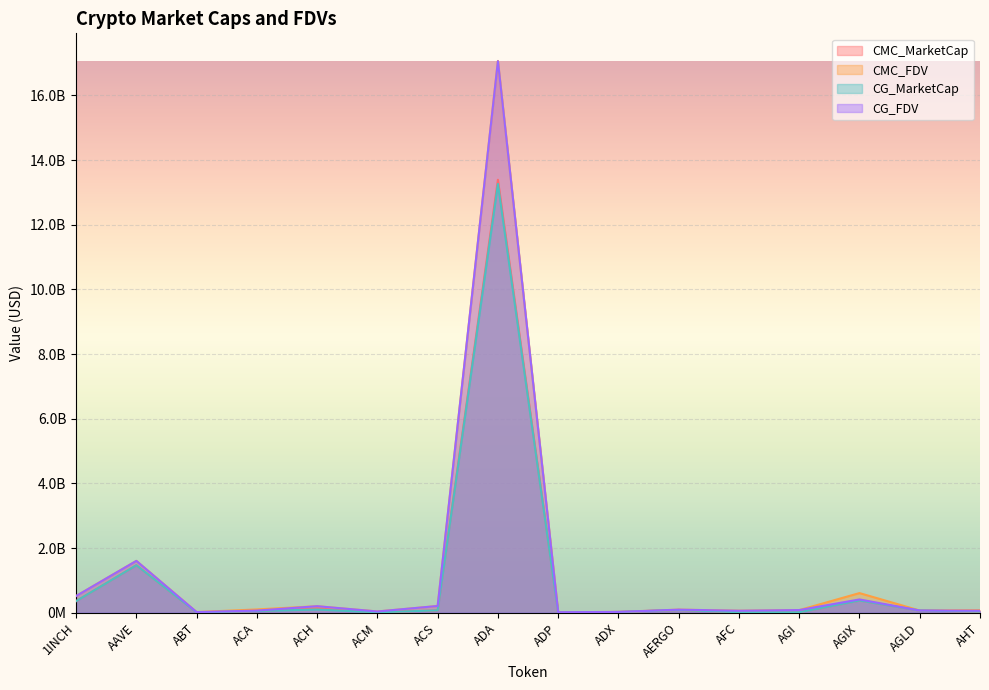

What is the difference between the CG_MarketCap values at ACH and AAVE?

1369253478.0